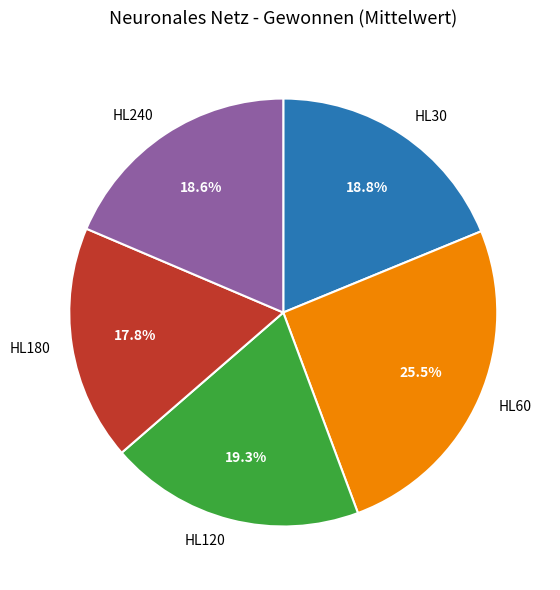

What is the total percentage of HL120 and HL60?

44.8%